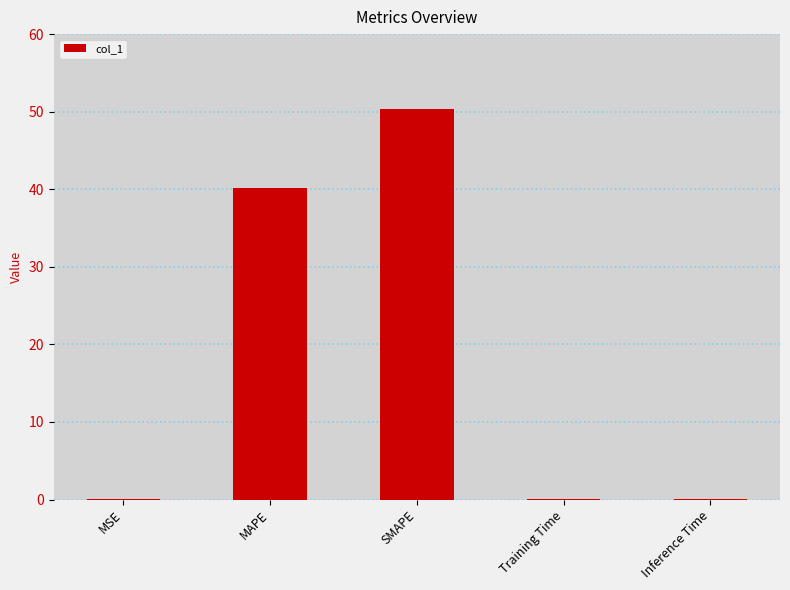

What is the greatest value displayed?

50.3